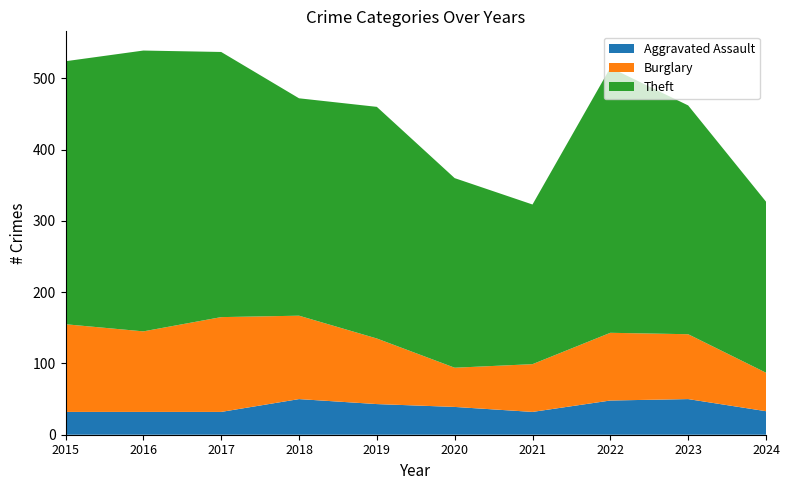

Reading left to right, list all the values displayed in this chart.

Aggravated Assault: 2015=32	2016=32	2017=32	2018=50	2019=43	2020=39	2021=32	2022=48	2023=50	2024=33
Burglary: 2015=123	2016=113	2017=133	2018=117	2019=92	2020=55	2021=67	2022=95	2023=91	2024=54
Theft: 2015=369	2016=394	2017=372	2018=305	2019=325	2020=266	2021=224	2022=372	2023=321	2024=240